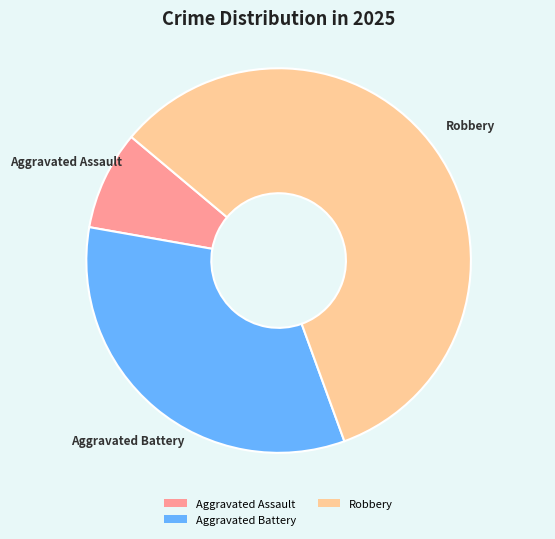

How many slices are in this pie chart?

3